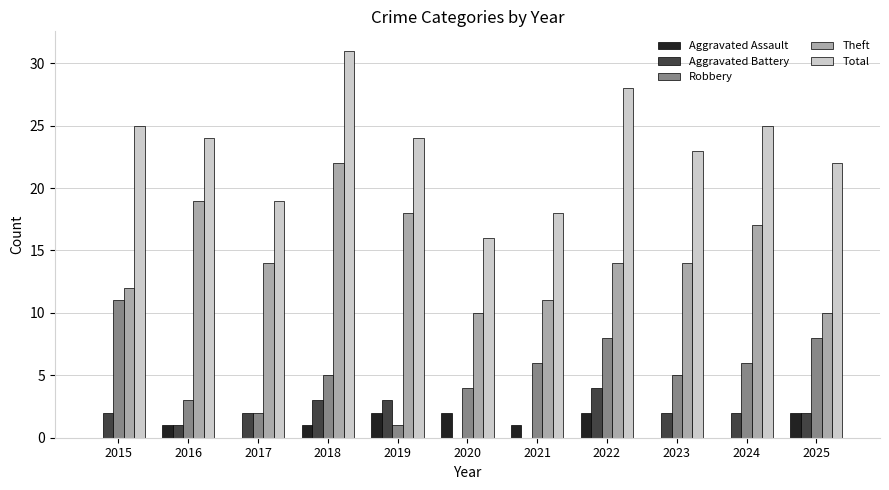

Read the Robbery value at 2021.

6